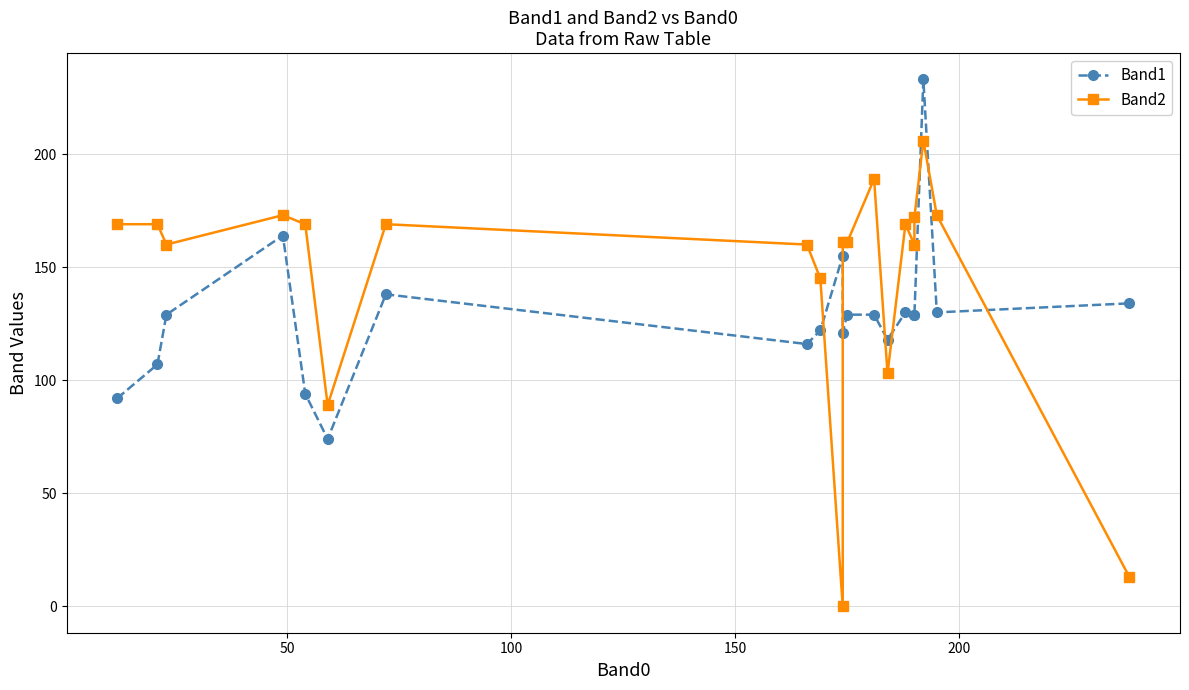

Is the value of Band2 at 19 greater than the value of Band1 at 50?

No